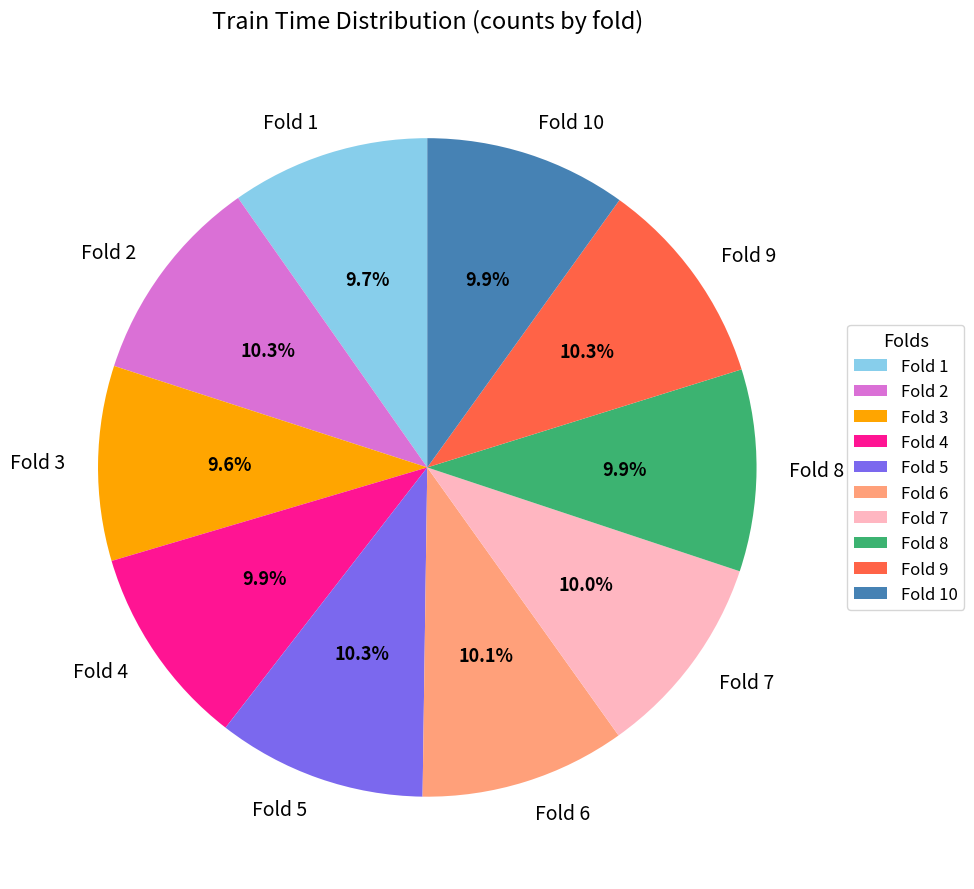

Does Fold 7 represent more than half of the total?

No